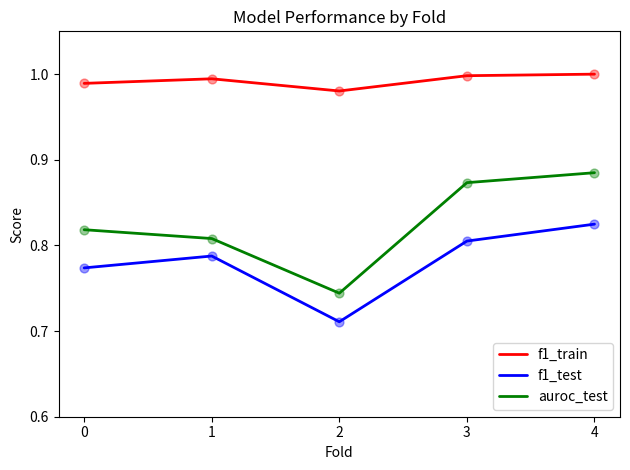

At which category is the sum across all series the highest?

4